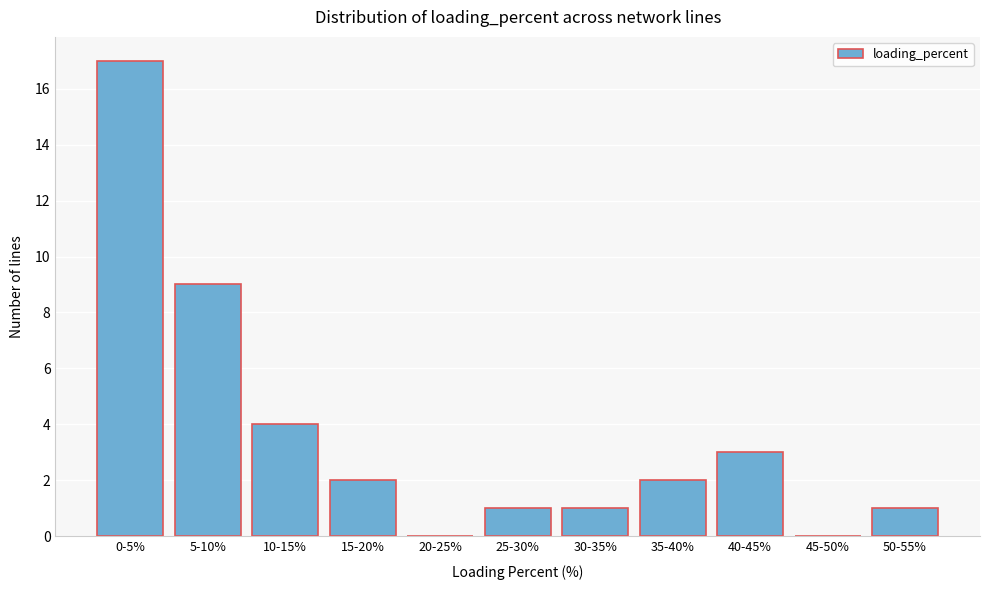

Reading right to left, list all the values displayed in this chart.

50-55%=1	45-50%=0	40-45%=3	35-40%=2	30-35%=1	25-30%=1	20-25%=0	15-20%=2	10-15%=4	5-10%=9	0-5%=17